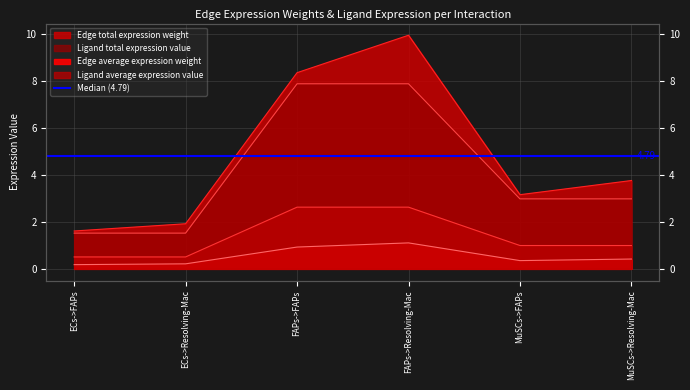

Between ECs->Resolving-Mac and ECs->FAPs, which is larger?

ECs->Resolving-Mac